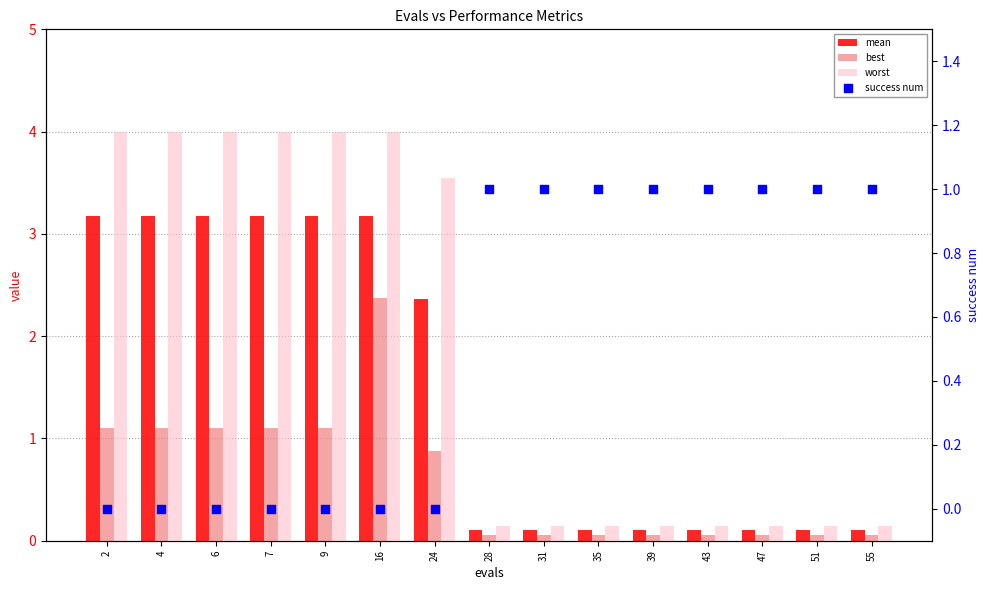

At which category is the sum across all series the highest?

16